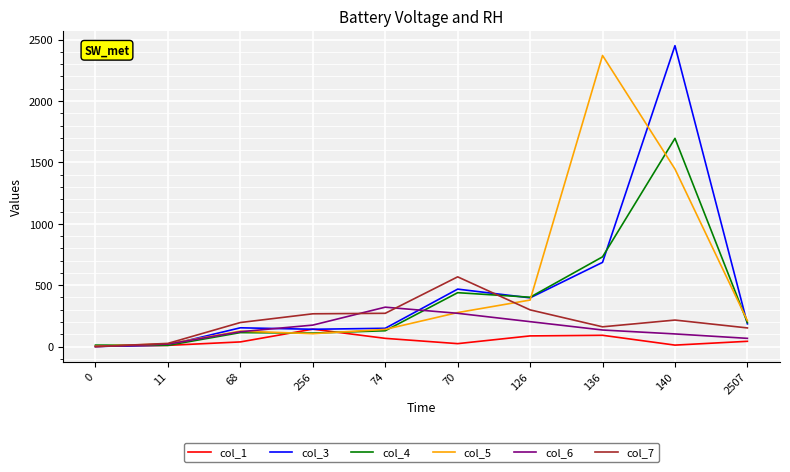

Is it true that col_6 equals 175 at 256?

True